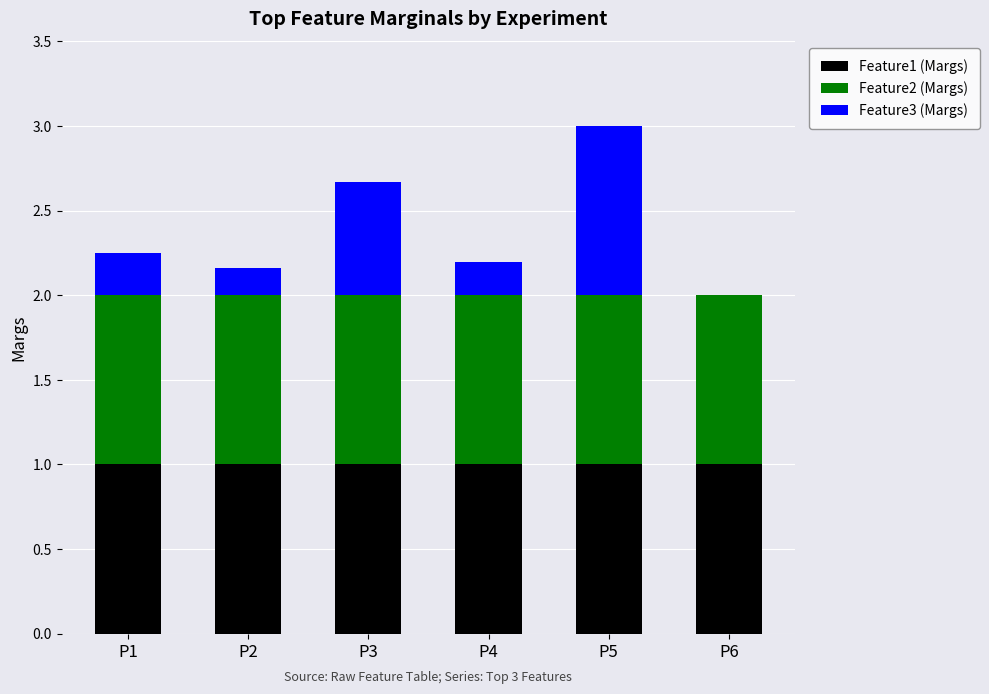

The value of Feature1 (Margs) at P6 is 1.4. True or false?

False